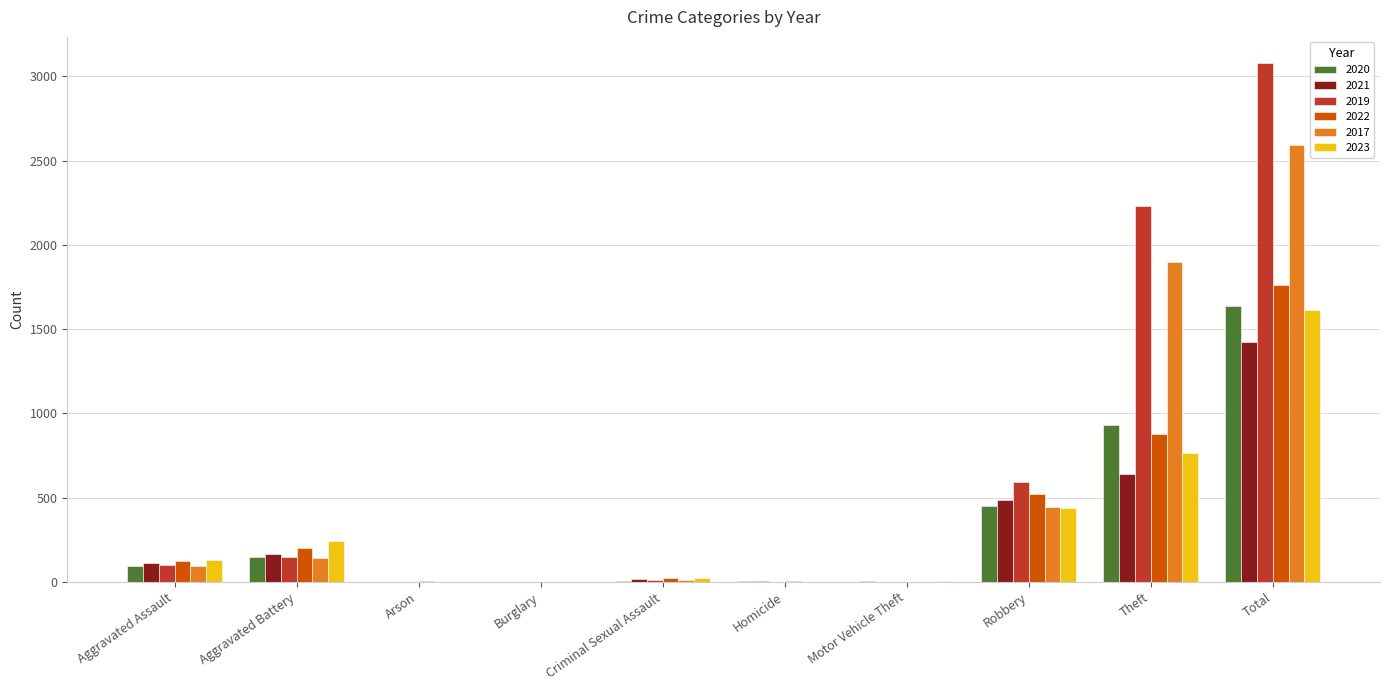

What is the sum of all 2019 values?

6160